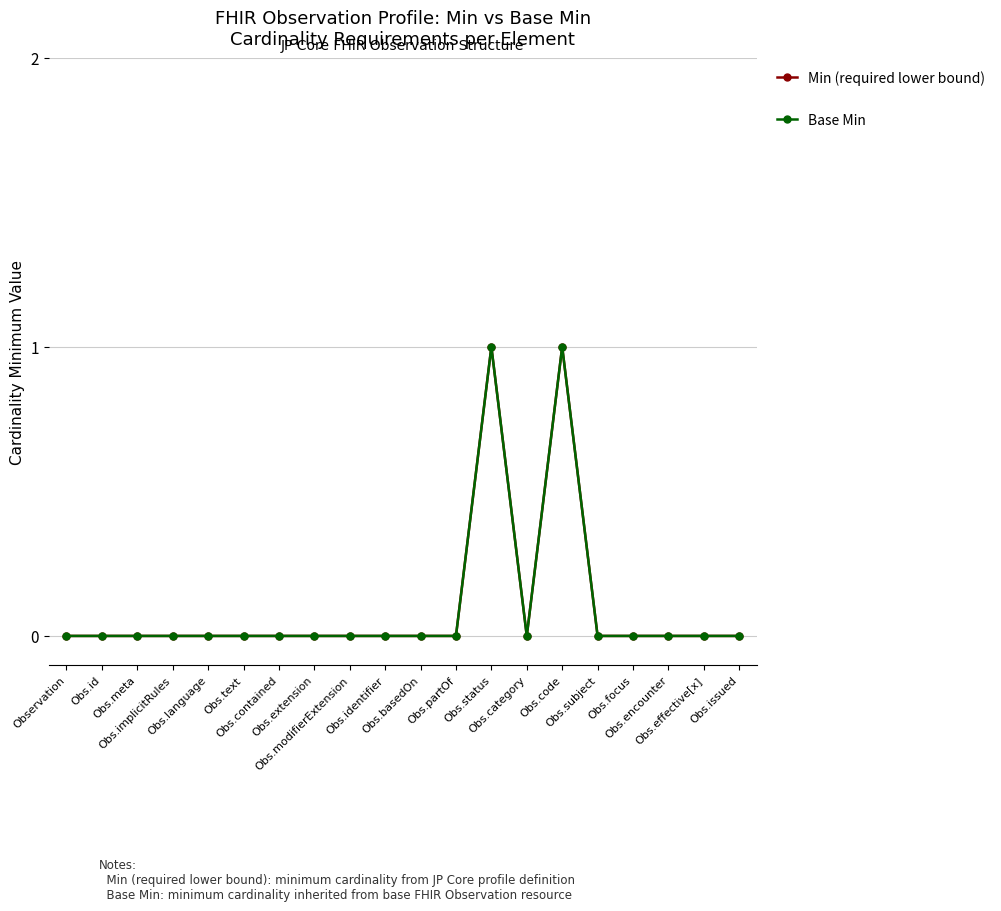

What position from the right is Obs.issued?

1